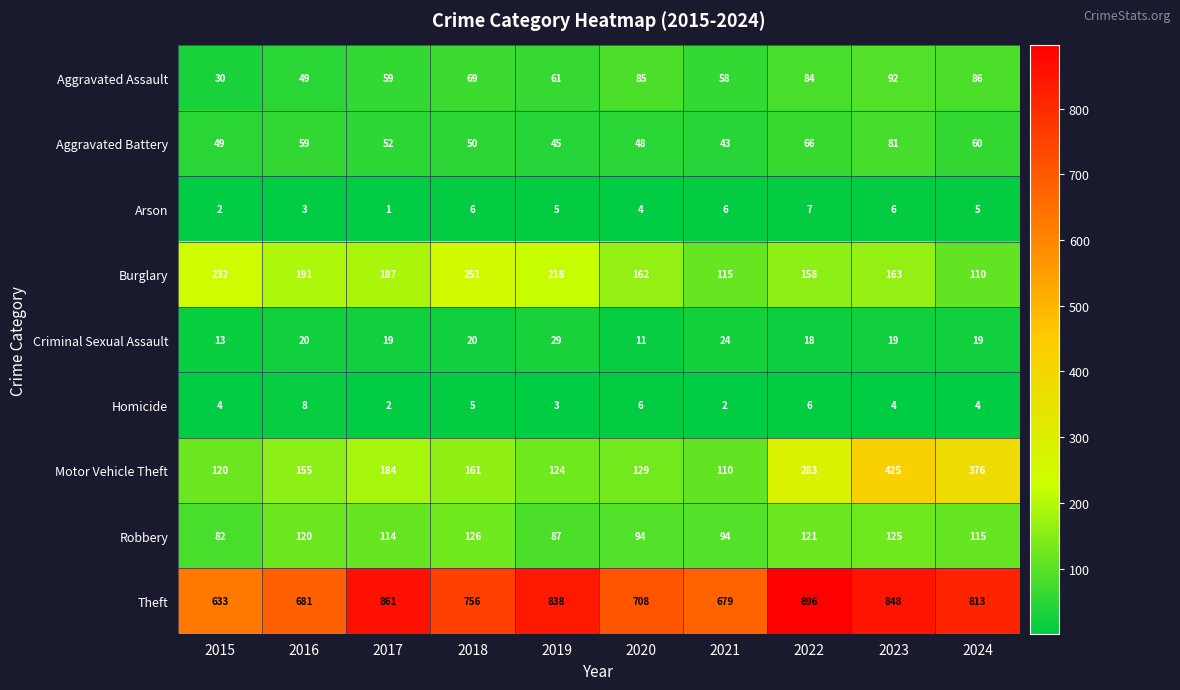

The value of Burglary at 2023 is 248. True or false?

False